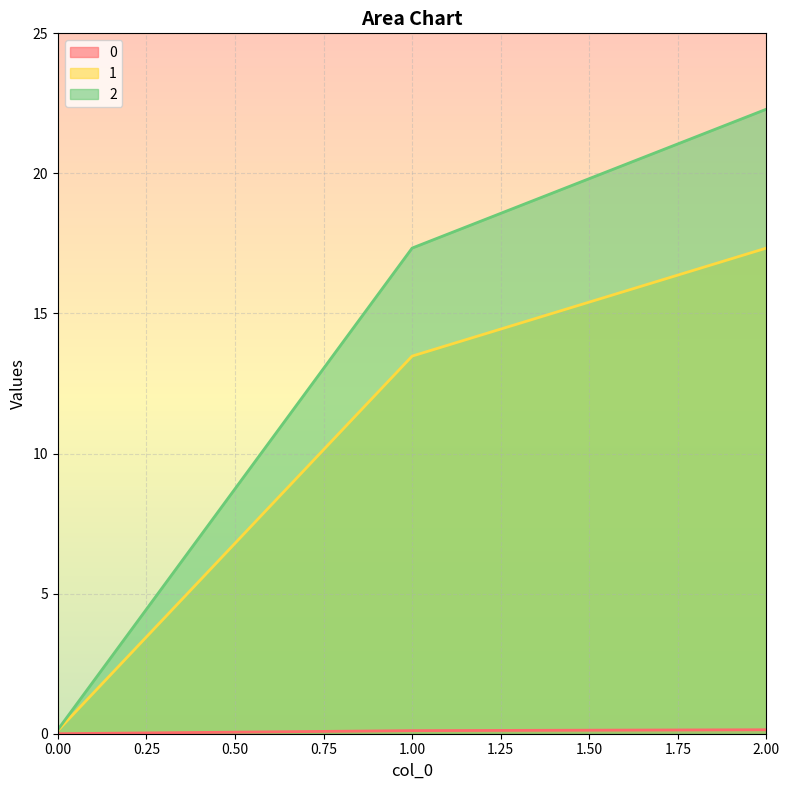

What are all the series names shown in the legend?

0, 1, 2